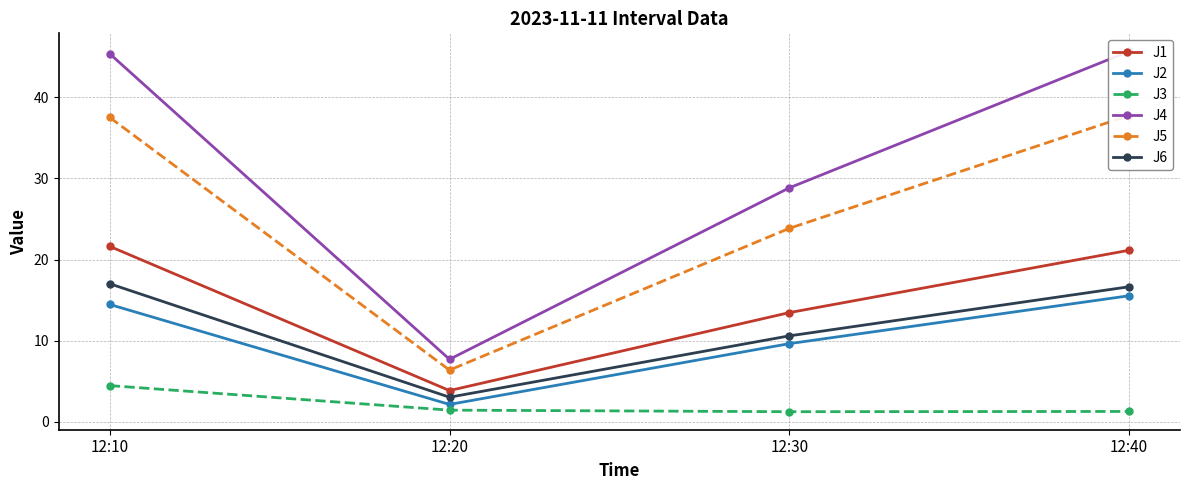

Is the value of J5 at 12:20 greater than the value of J3 at 12:10?

Yes